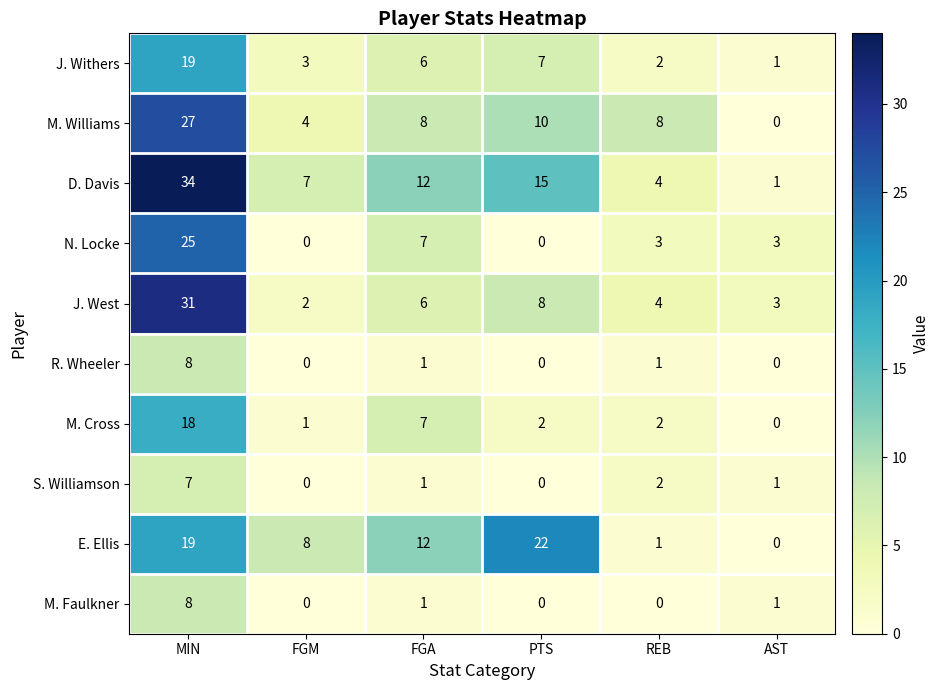

Which series has the largest total across all categories?

D. Davis